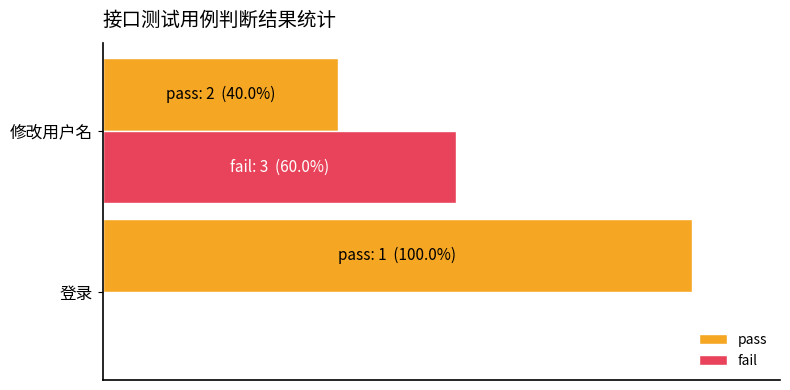

Rank the series by their maximum value, from highest to lowest.

pass, fail